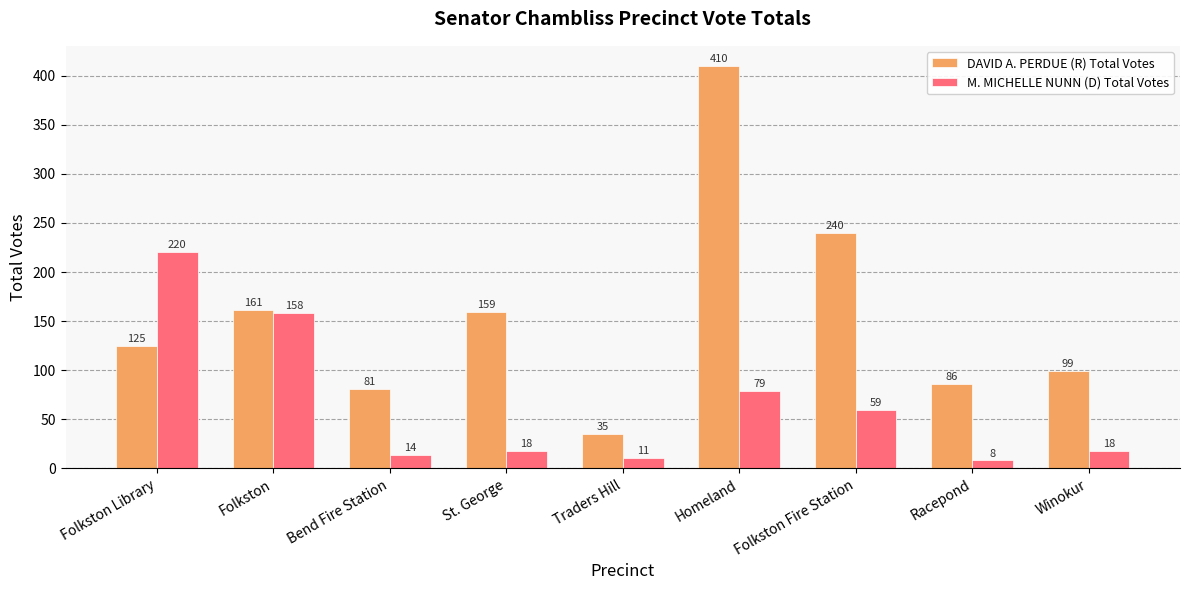

How many bars are there in total?

18